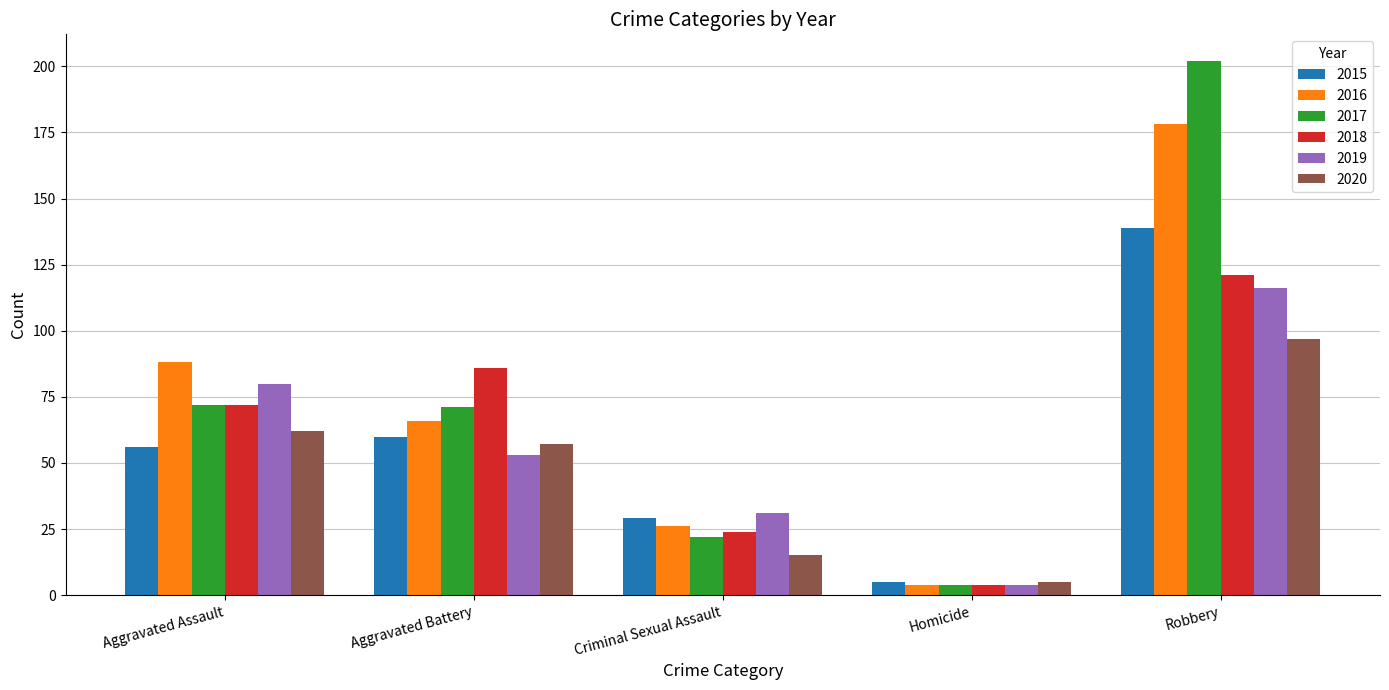

Is the value of 2016 at Aggravated Battery greater than the value of 2020 at Homicide?

Yes